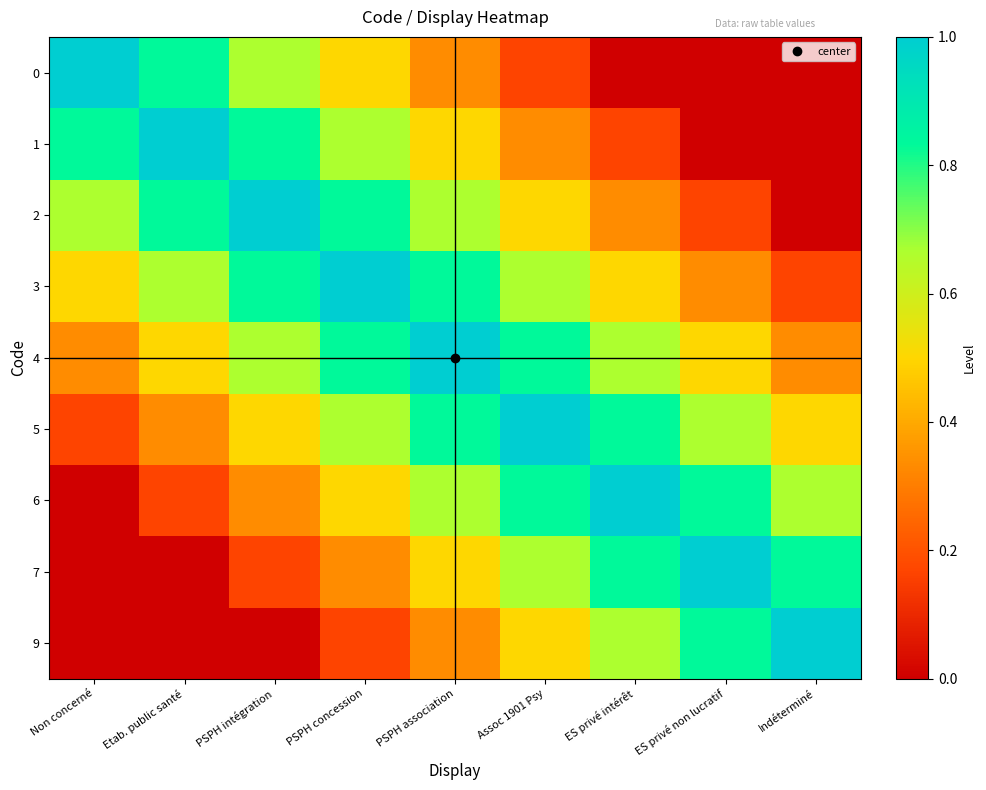

Reading right to left, extract all data points from this chart.

0: Indéterminé=0.0	ES privé non lucratif=0.0	ES privé intérêt=0.0	Assoc 1901 Psy=0.2	PSPH association=0.3	PSPH concession=0.5	PSPH intégration=0.7	Etab. public santé=0.8	Non concerné=1.0
1: Indéterminé=0.0	ES privé non lucratif=0.0	ES privé intérêt=0.2	Assoc 1901 Psy=0.3	PSPH association=0.5	PSPH concession=0.7	PSPH intégration=0.8	Etab. public santé=1.0	Non concerné=0.8
2: Indéterminé=0.0	ES privé non lucratif=0.2	ES privé intérêt=0.3	Assoc 1901 Psy=0.5	PSPH association=0.7	PSPH concession=0.8	PSPH intégration=1.0	Etab. public santé=0.8	Non concerné=0.7
3: Indéterminé=0.2	ES privé non lucratif=0.3	ES privé intérêt=0.5	Assoc 1901 Psy=0.7	PSPH association=0.8	PSPH concession=1.0	PSPH intégration=0.8	Etab. public santé=0.7	Non concerné=0.5
4: Indéterminé=0.3	ES privé non lucratif=0.5	ES privé intérêt=0.7	Assoc 1901 Psy=0.8	PSPH association=1.0	PSPH concession=0.8	PSPH intégration=0.7	Etab. public santé=0.5	Non concerné=0.3
5: Indéterminé=0.5	ES privé non lucratif=0.7	ES privé intérêt=0.8	Assoc 1901 Psy=1.0	PSPH association=0.8	PSPH concession=0.7	PSPH intégration=0.5	Etab. public santé=0.3	Non concerné=0.2
6: Indéterminé=0.7	ES privé non lucratif=0.8	ES privé intérêt=1.0	Assoc 1901 Psy=0.8	PSPH association=0.7	PSPH concession=0.5	PSPH intégration=0.3	Etab. public santé=0.2	Non concerné=0.0
7: Indéterminé=0.8	ES privé non lucratif=1.0	ES privé intérêt=0.8	Assoc 1901 Psy=0.7	PSPH association=0.5	PSPH concession=0.3	PSPH intégration=0.2	Etab. public santé=0.0	Non concerné=0.0
9: Indéterminé=1.0	ES privé non lucratif=0.8	ES privé intérêt=0.7	Assoc 1901 Psy=0.5	PSPH association=0.3	PSPH concession=0.2	PSPH intégration=0.0	Etab. public santé=0.0	Non concerné=0.0